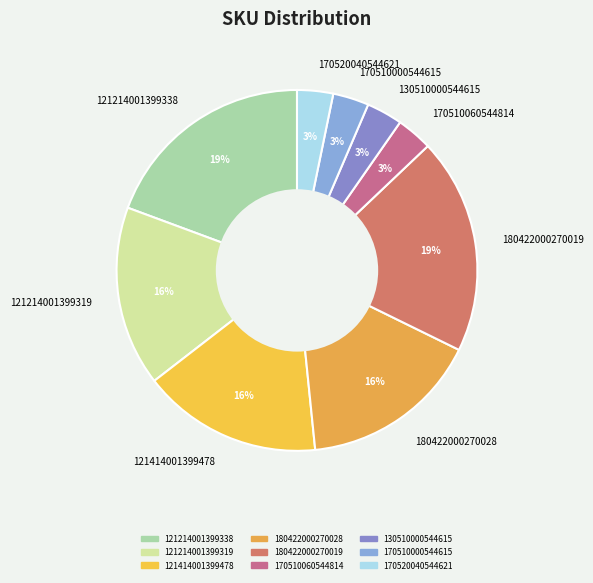

Combined, do 121214001399338 and 170520040544621 account for over 50%?

No